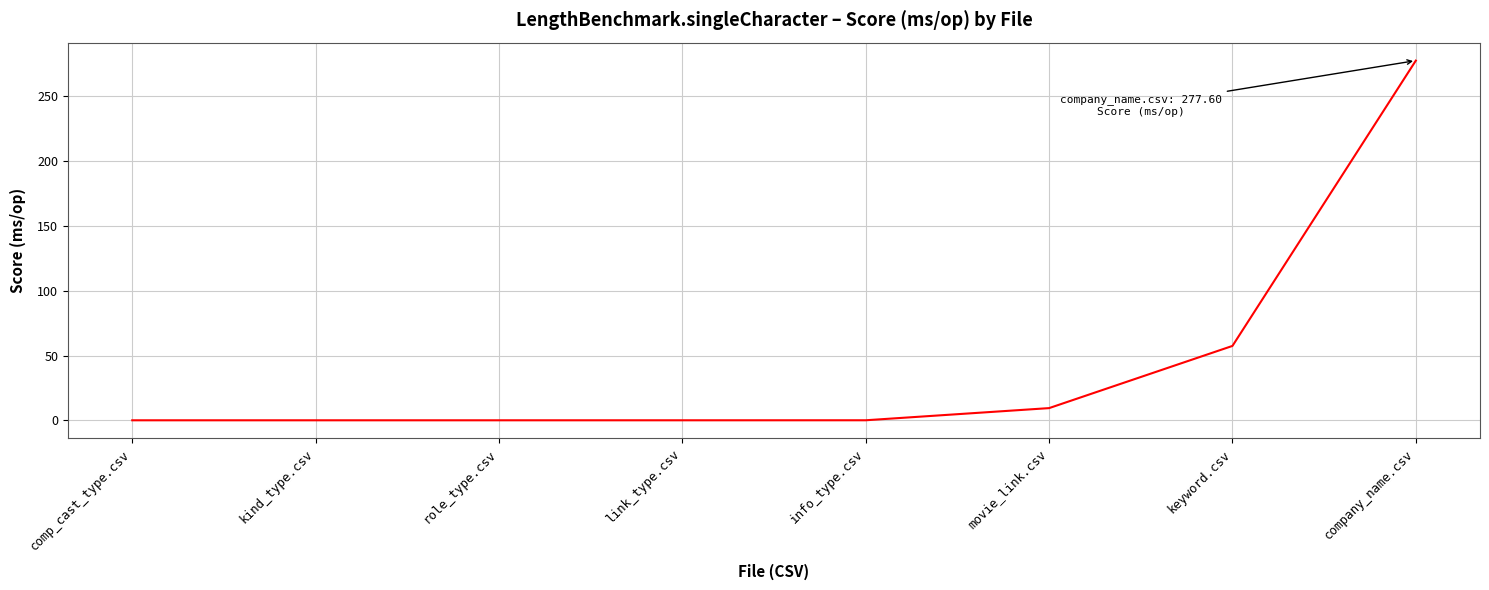

What is the difference between the maximum and minimum values?

277.5